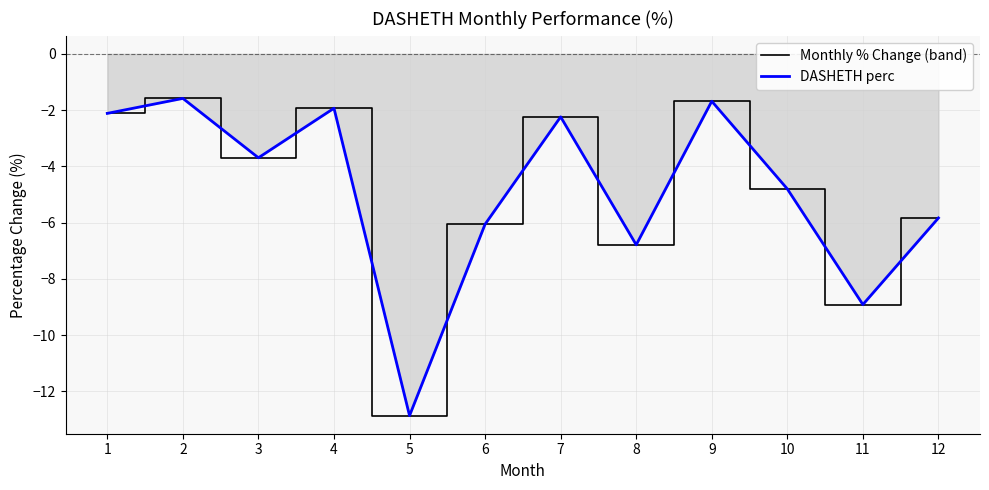

Between 1 and 11, which is larger?

1